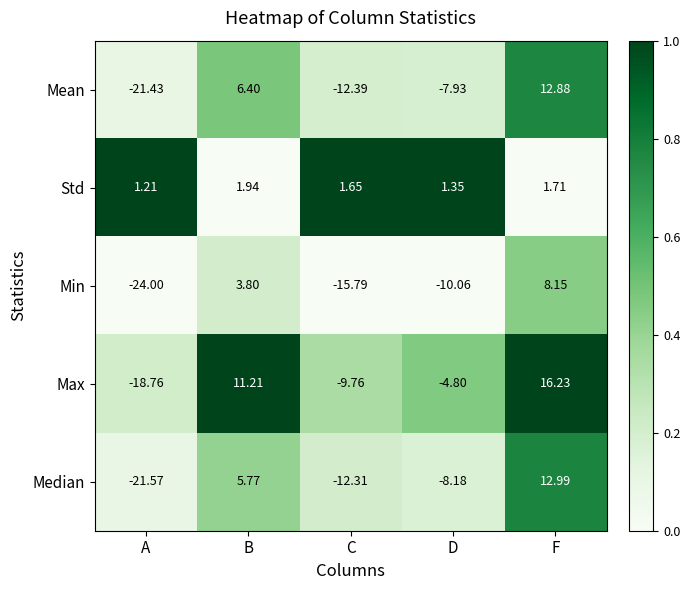

List the labels in order of Min value, smallest first.

A, C, D, B, F